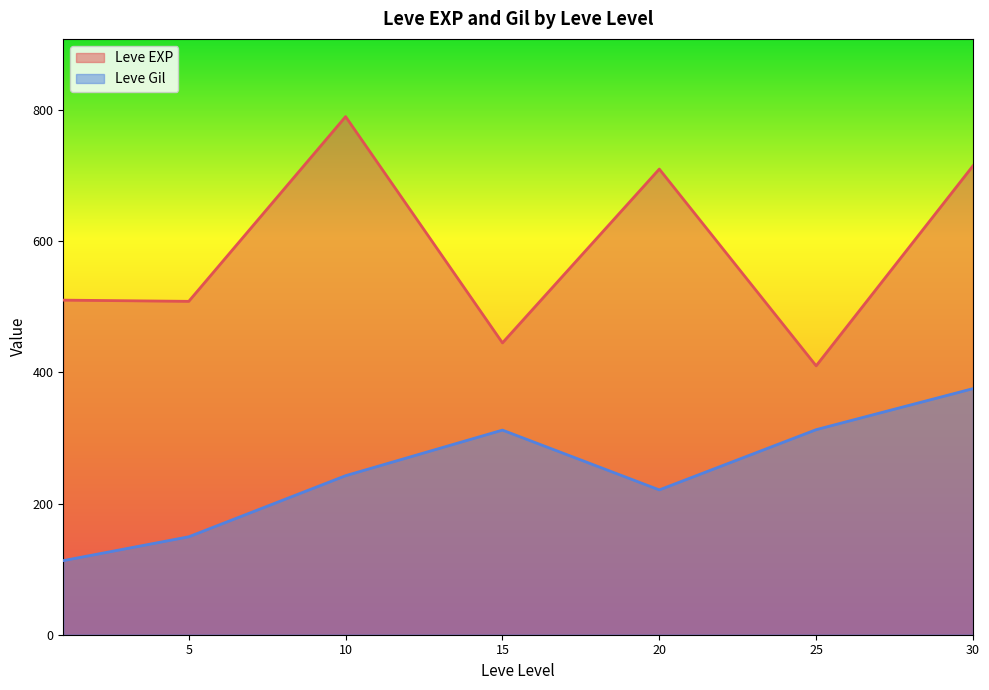

Is it true that Leve EXP equals 855 at 1?

False